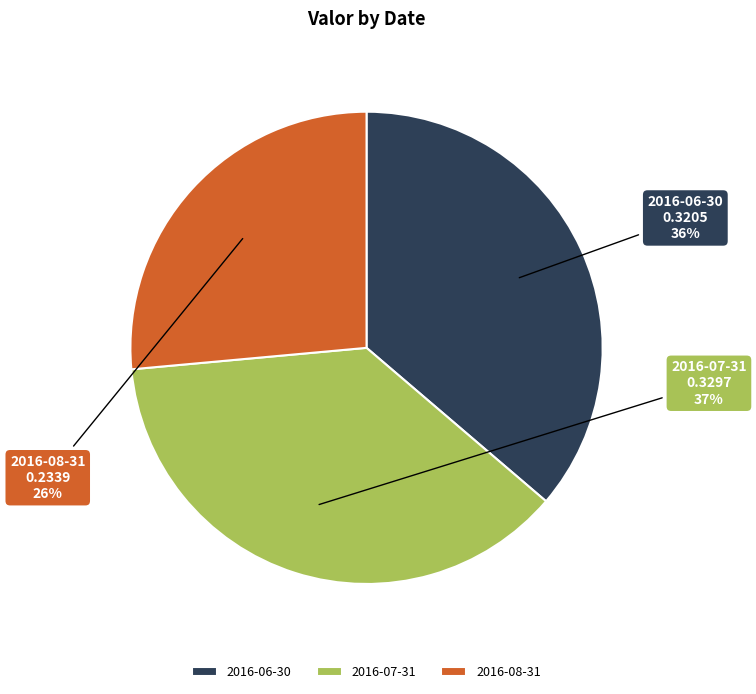

Combined, do 2016-08-31 and 2016-07-31 account for over 50%?

Yes